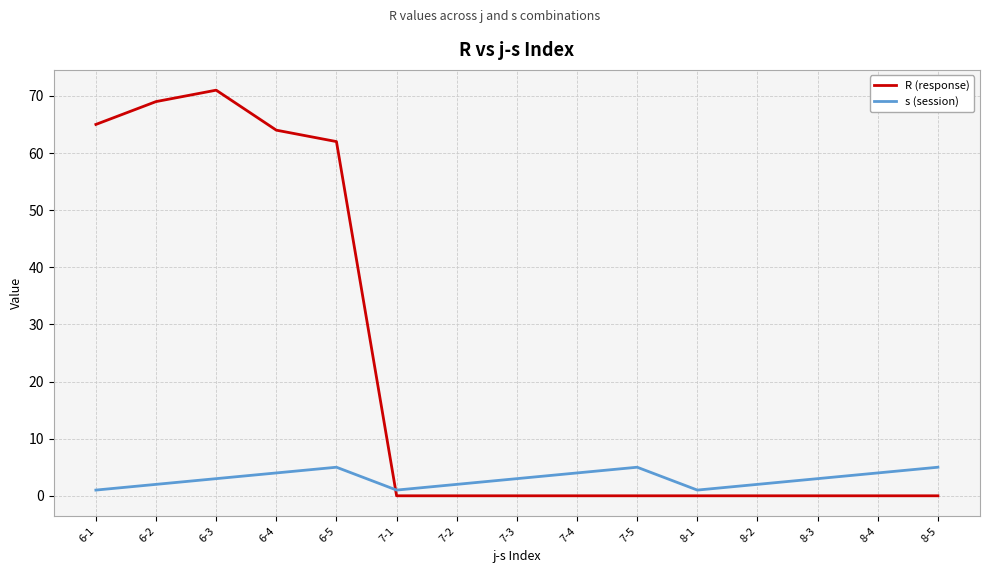

At which label is R (response) closest to 35?

6-5